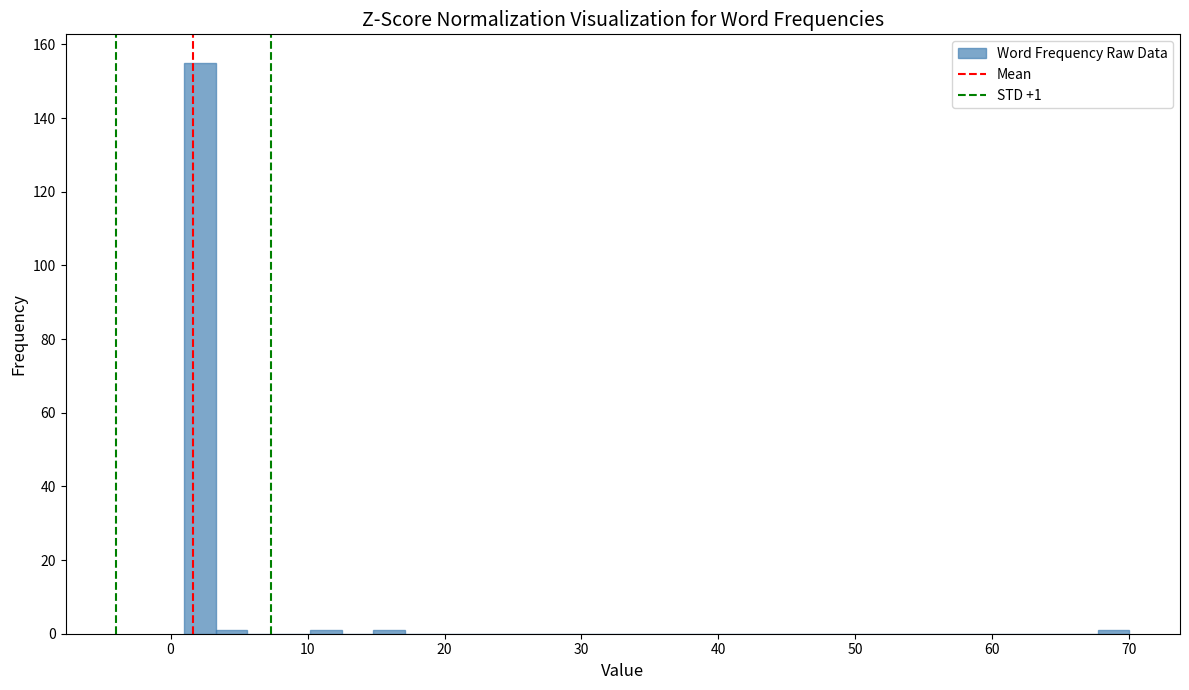

Around what value on the x-axis is the tallest bar? Give the approximate position of its centre, as read against the axis.

2